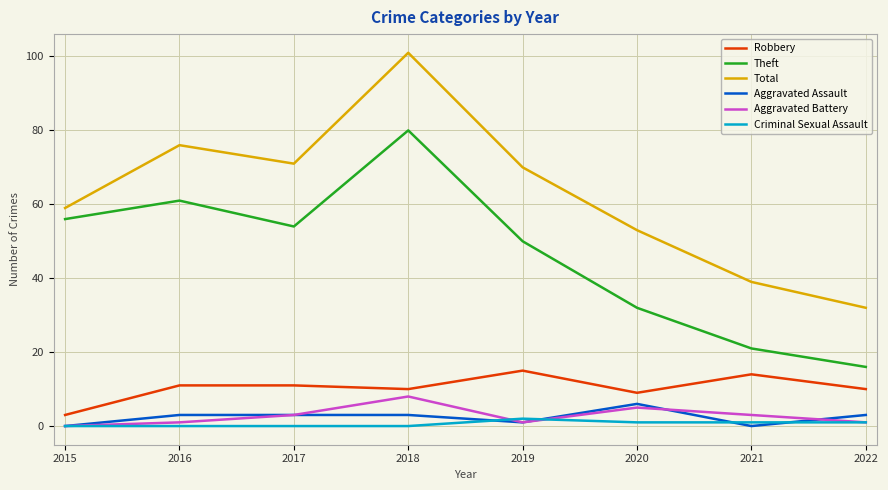

True or false: Theft has a value of 23 at 2022.

False